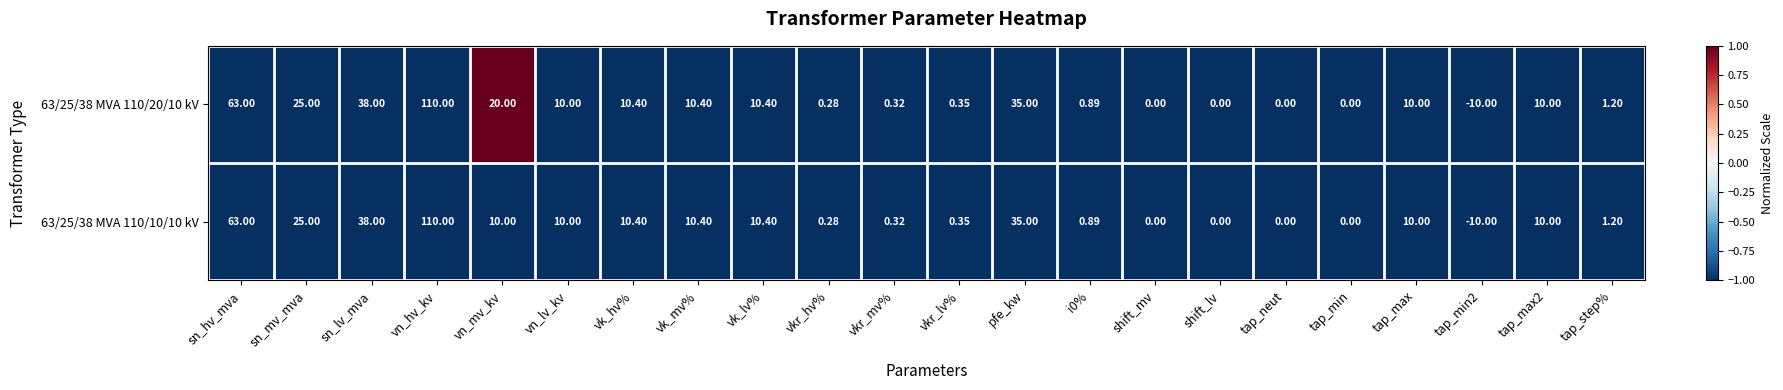

At which label does 63/25/38 MVA 110/20/10 kV first exceed 10?

sn_hv_mva